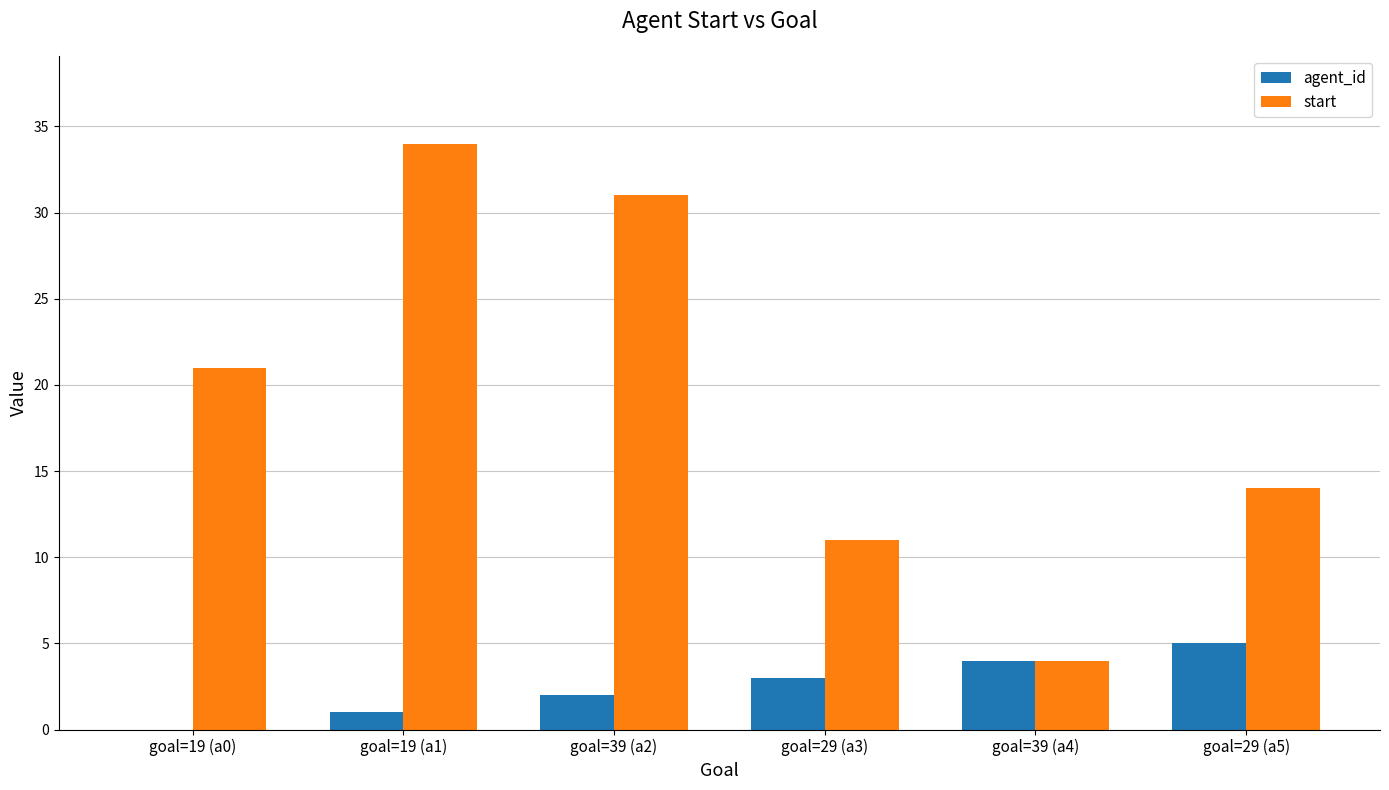

How many distinct data groups are displayed?

2